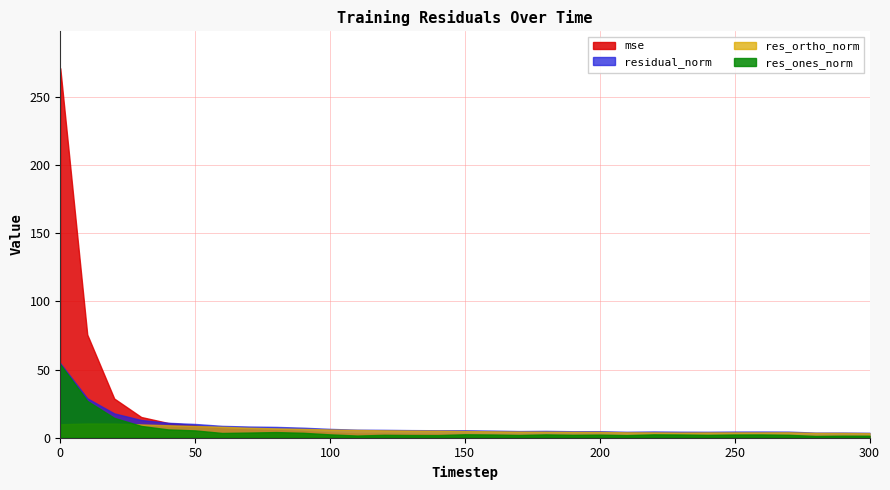

The value of res_ortho_norm at 220 is 1.8. True or false?

False